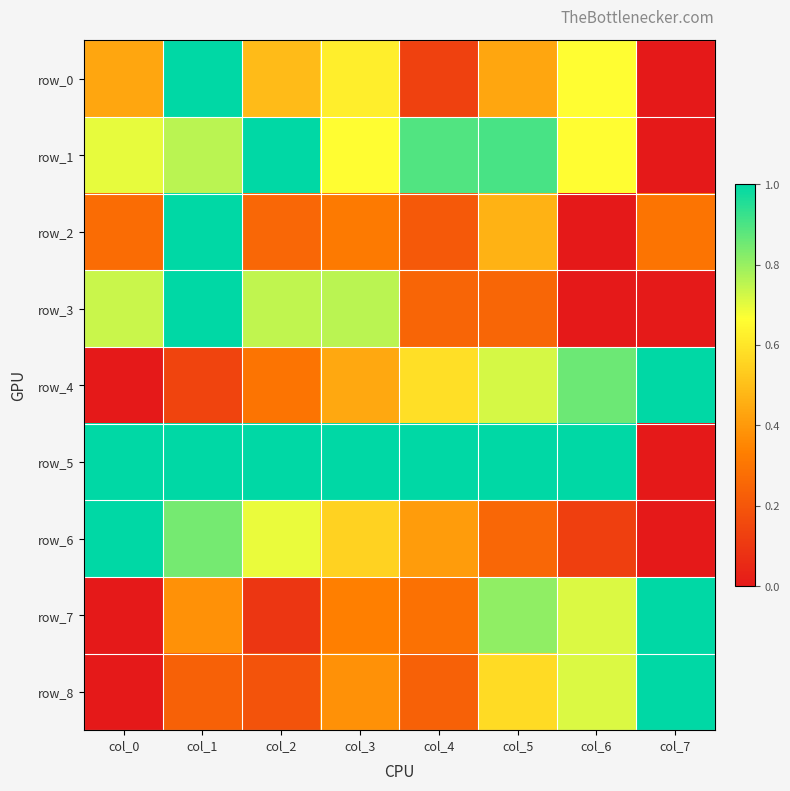

What is the difference between the maximum and minimum values in the row_4 series?

1.0